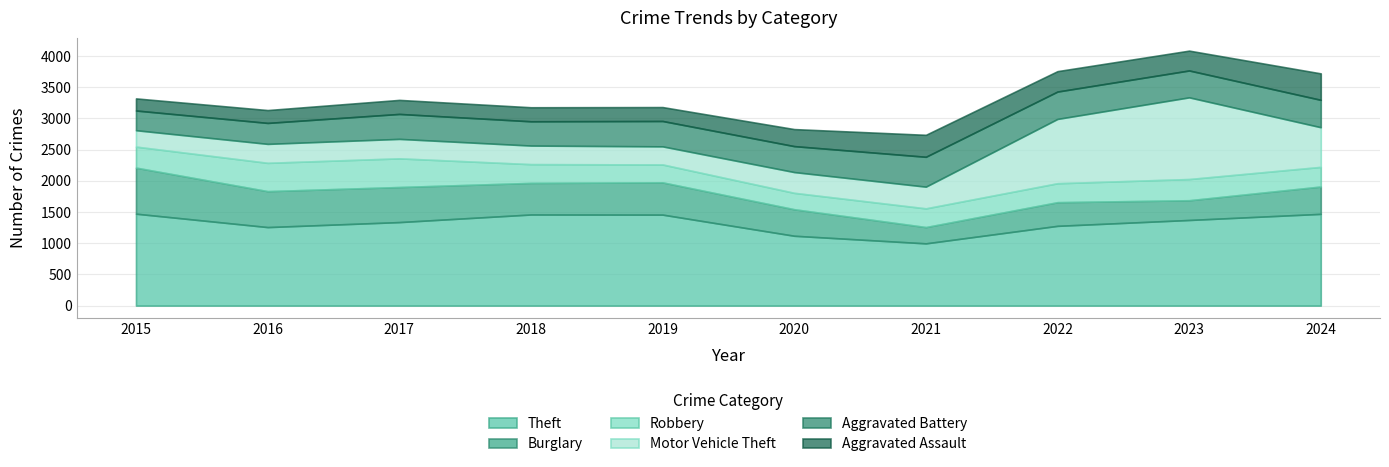

At which category does the chart reach its minimum across all series?

2015